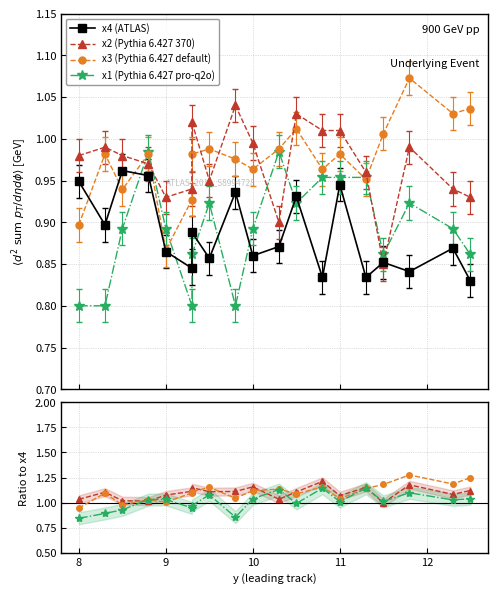

List the series in order of their peak value, lowest first.

x4, x1, x2, x3